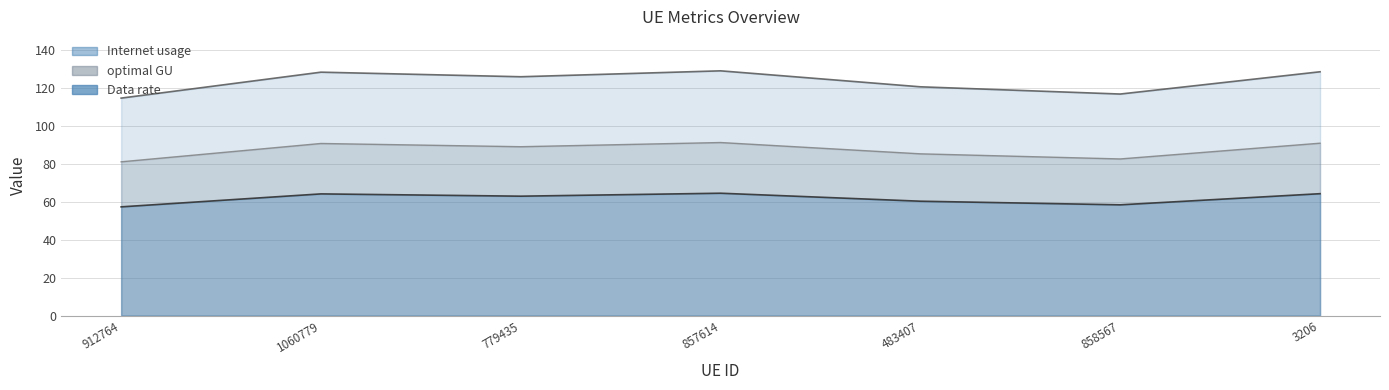

Does the chart display data point markers on the line(s)?

No